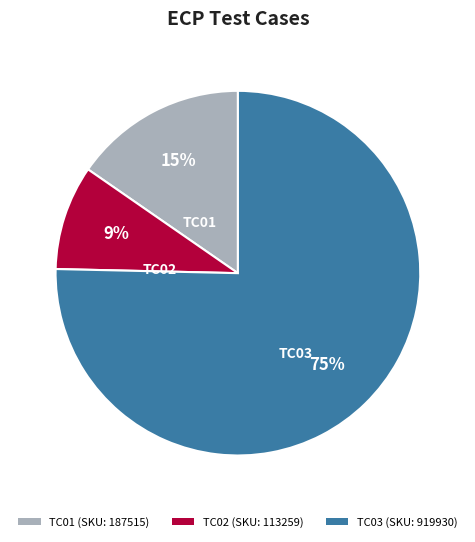

To the nearest percent, what is the difference between the TC01 (SKU: 187515) and TC02 (SKU: 113259) slice percentages?

6%